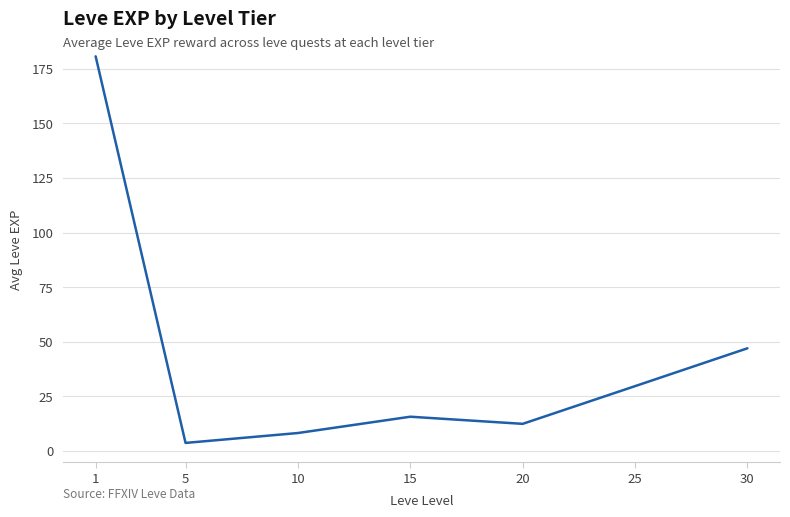

What is the sum of all values?

297.3